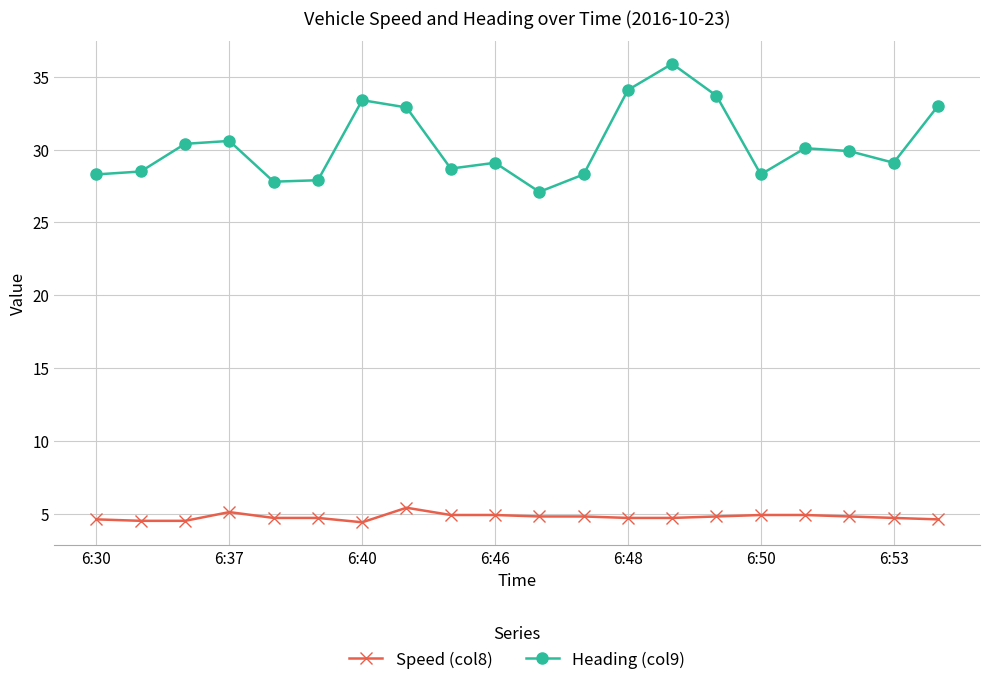

In Heading (col9), how many points are lower than both neighbors (excluding endpoints)?

5